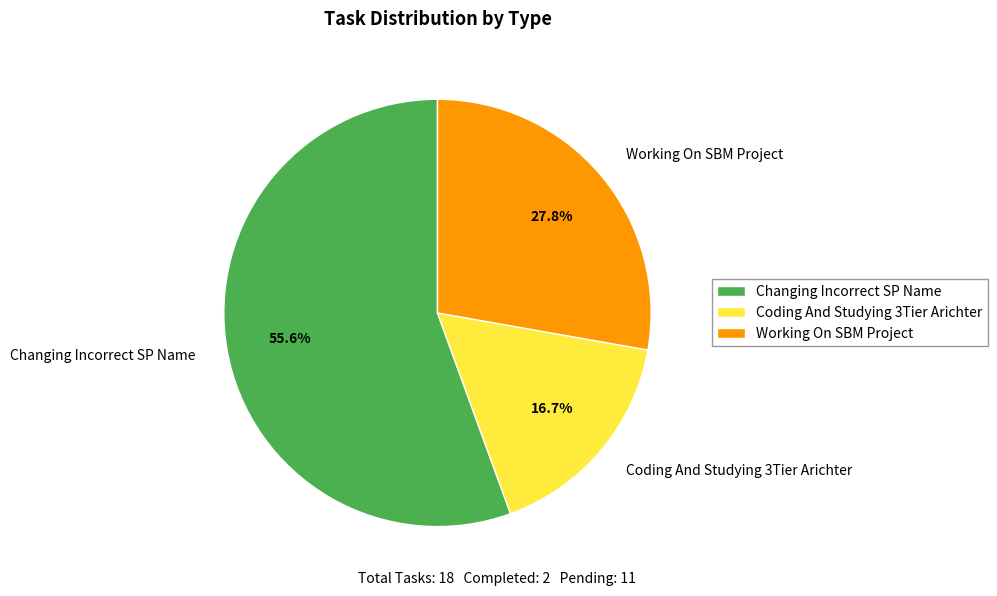

To the nearest percent, what is the combined percentage of Working On SBM Project and Changing Incorrect SP Name?

83%